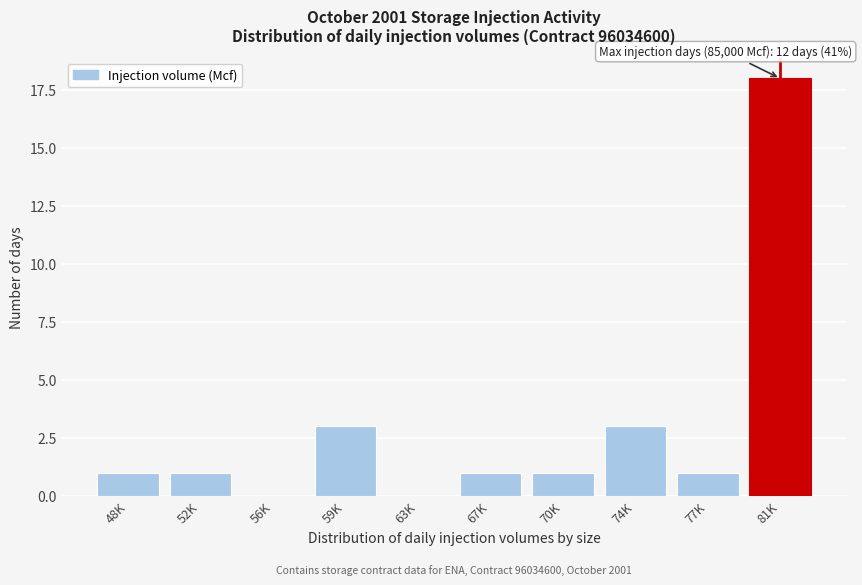

Reading left to right, what are all the values shown in this chart?

48K=1	52K=1	56K=0	59K=3	63K=0	67K=1	70K=1	74K=3	77K=1	81K=18